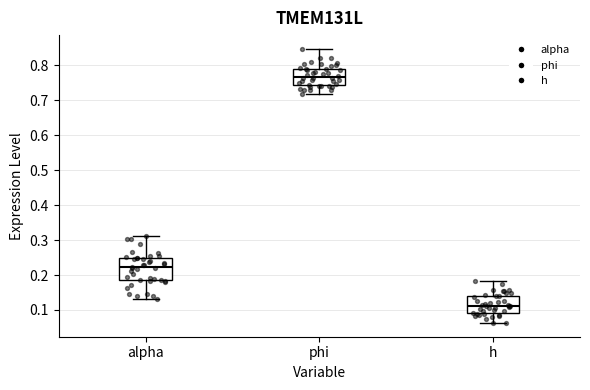

Where is the lower edge of the box for alpha on the y-axis? The values are not printed on the chart, so give them approximately, as read against the axis.

0.19